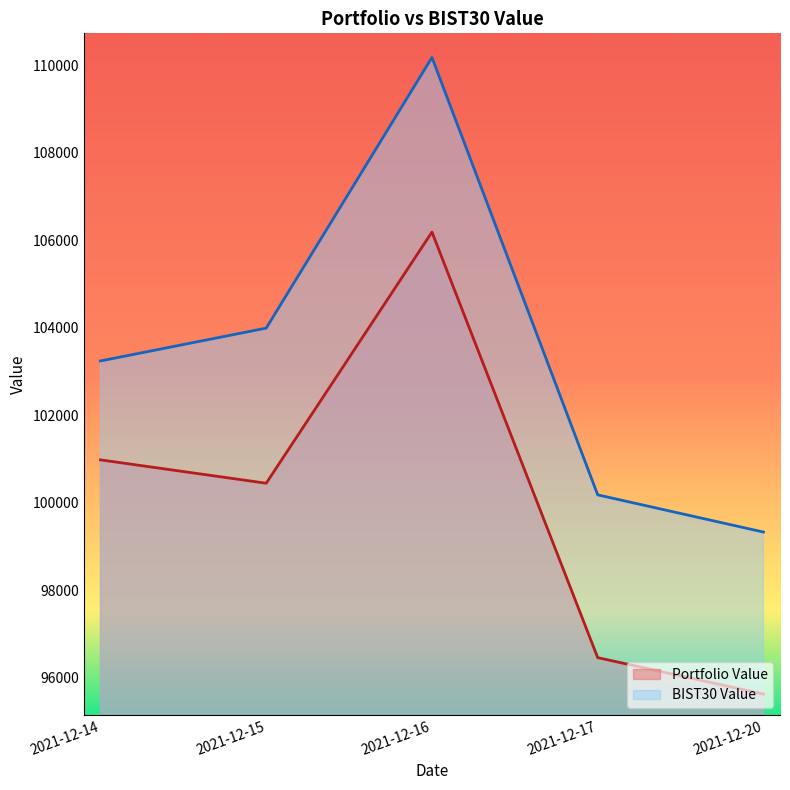

How many values in the BIST30 Value series exceed 103242?

3